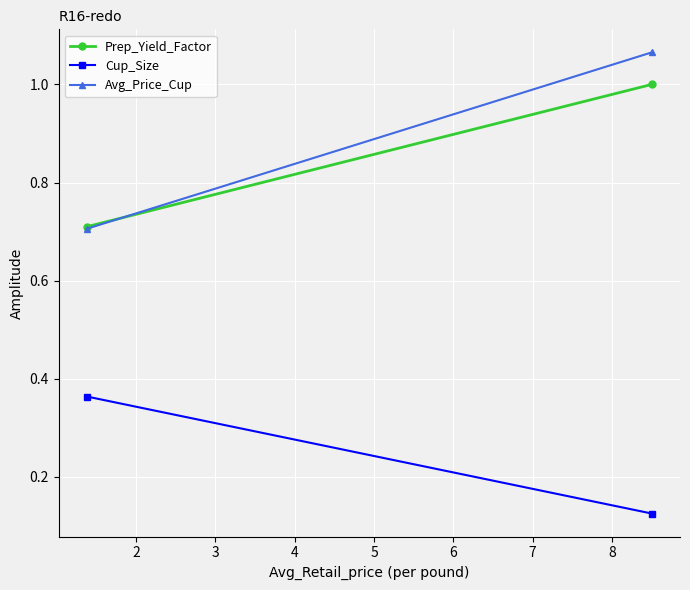

How many lines are shown in the chart?

3